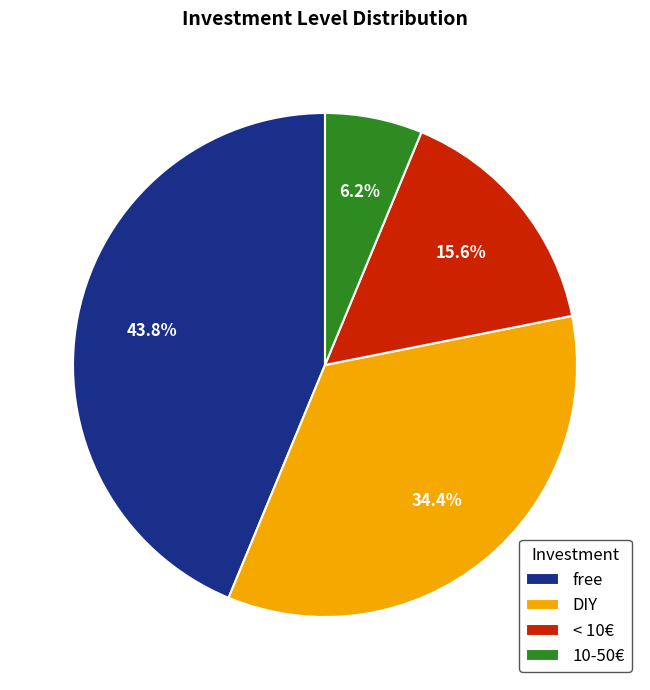

To the nearest percent, what is the difference between the < 10€ and DIY slice percentages?

19%